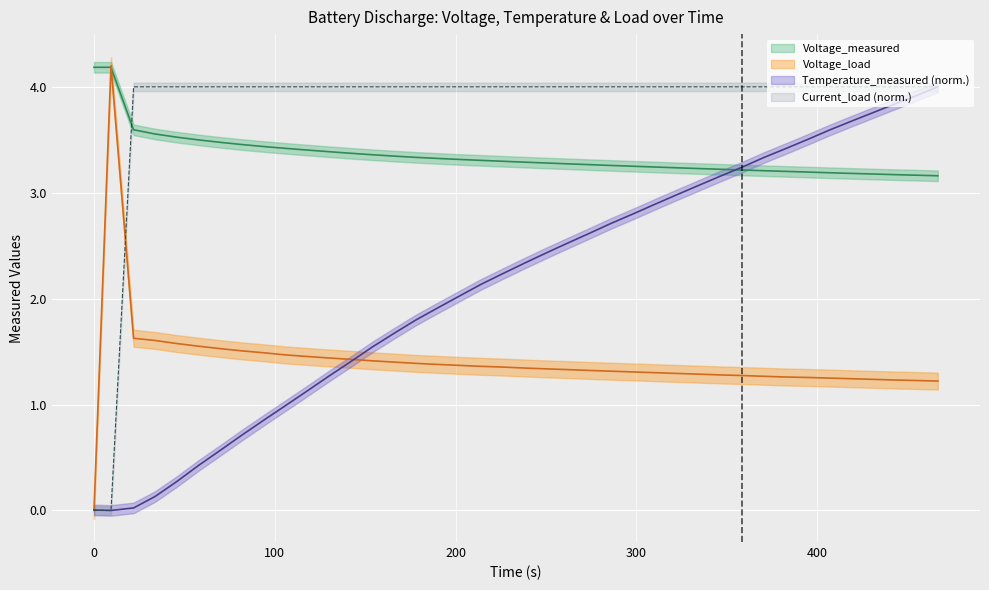

At how many categories does at least one series exceed 1?

40